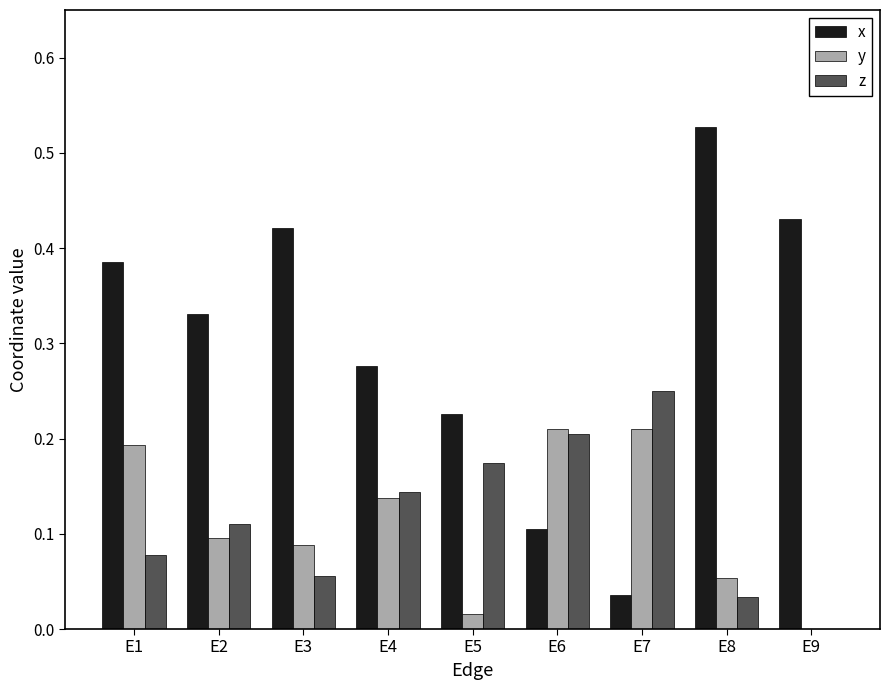

How many groups of bars are there?

9